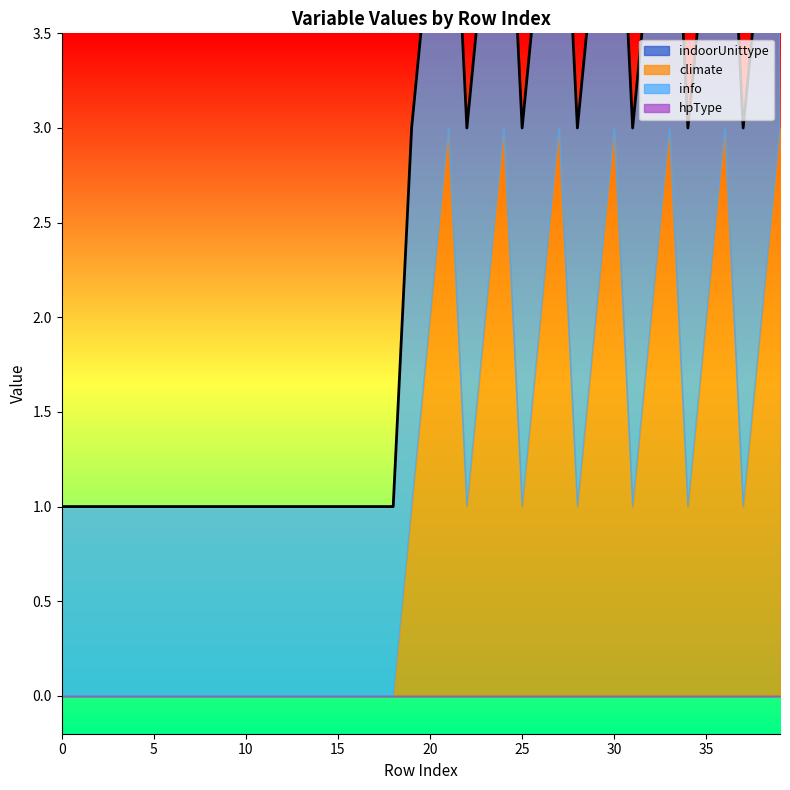

True or false: indoorUnittype has more than 0 points higher than both neighbors.

False